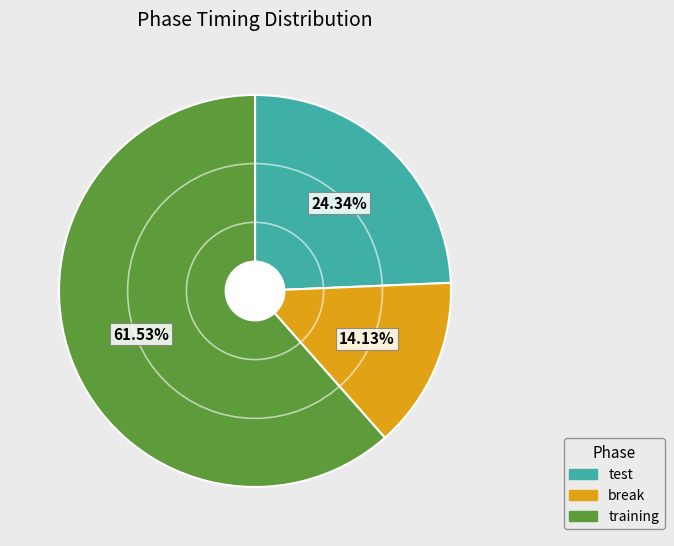

To the nearest percent, what percentage of the pie is training?

62%